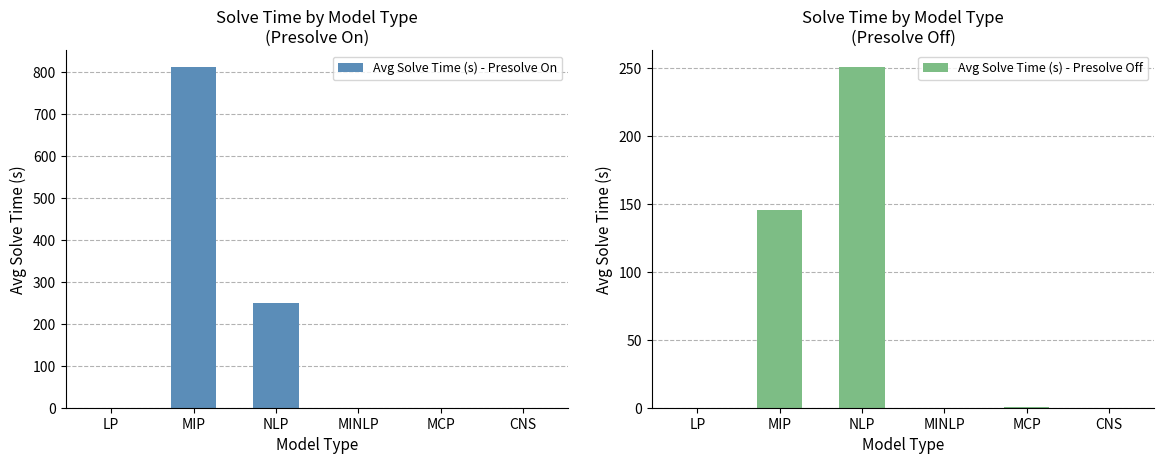

Rank the series by their average value, from highest to lowest.

Avg Solve Time (s) - Presolve On, Avg Solve Time (s) - Presolve Off